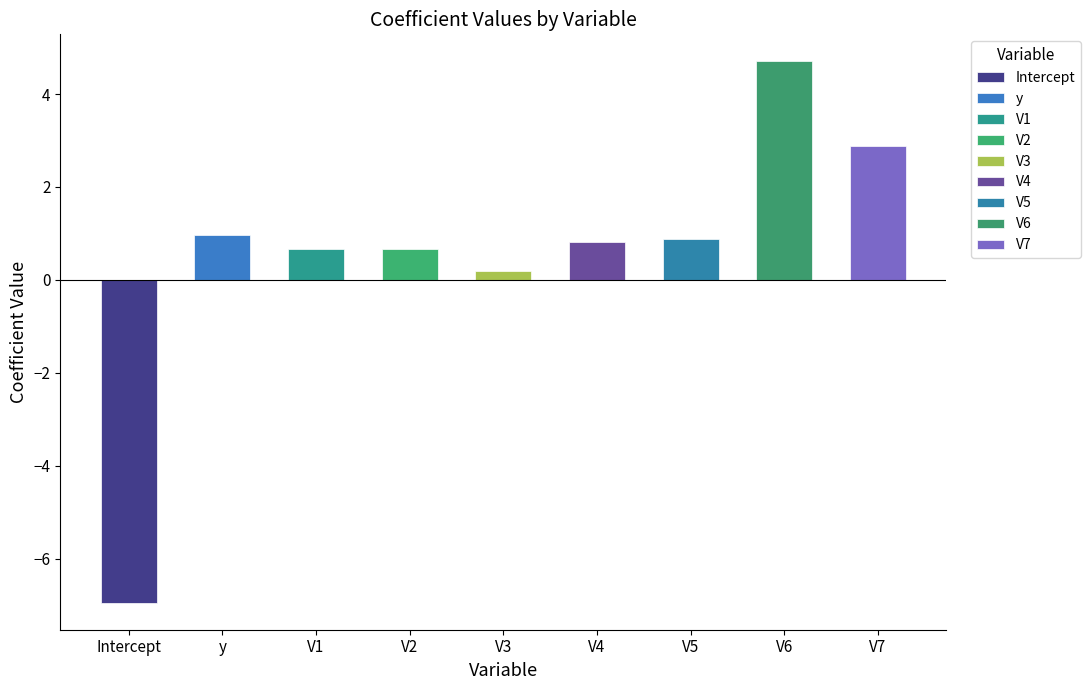

Rank the categories by value from lowest to highest.

Intercept, V3, V2, V1, V4, V5, y, V7, V6